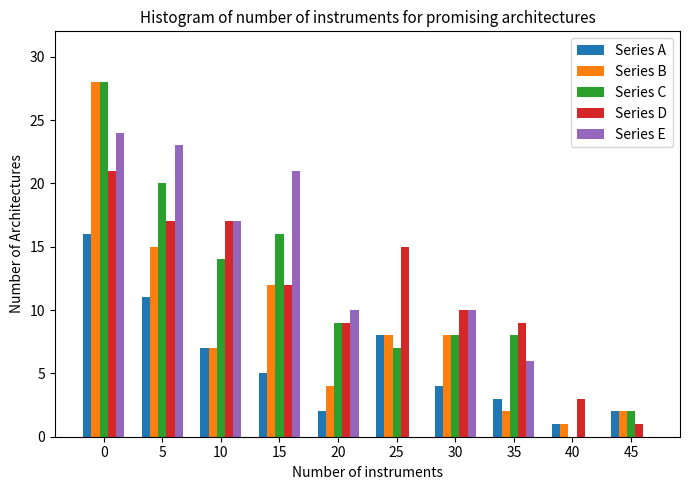

What is the greatest value displayed?

28